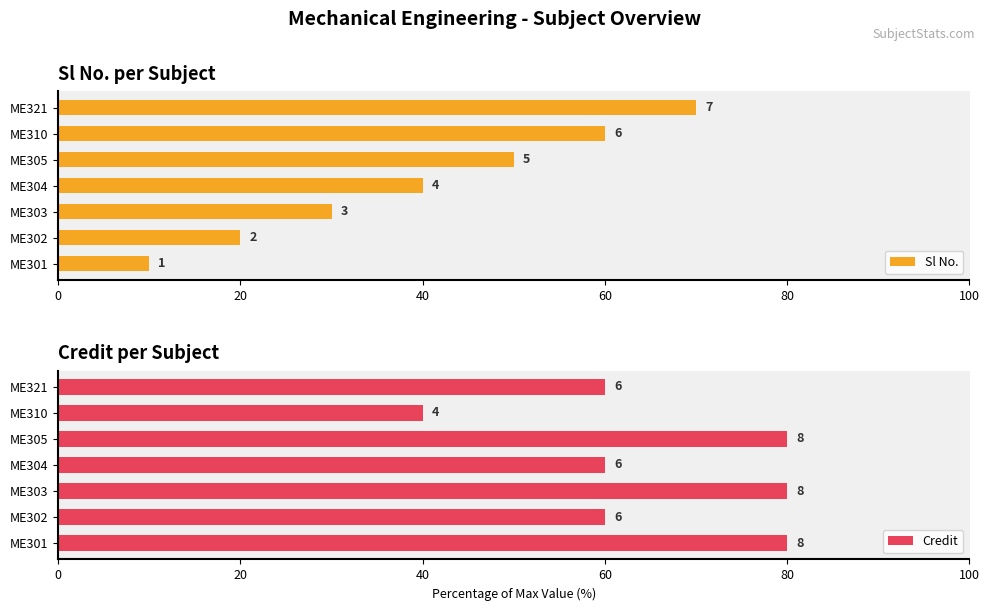

Rank the series at ME301 from highest to lowest value.

Credit, Sl No.